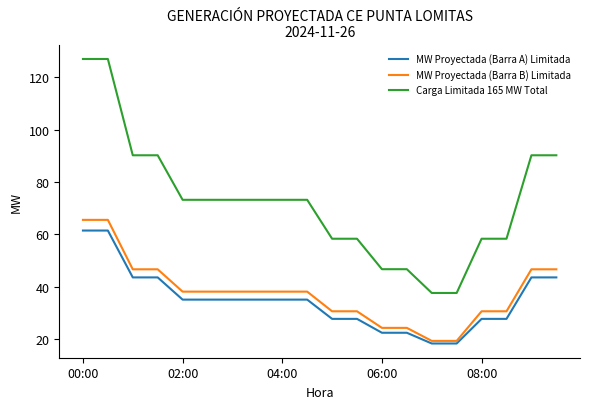

Which series has the largest total across all categories?

Carga Limitada 165 MW Total